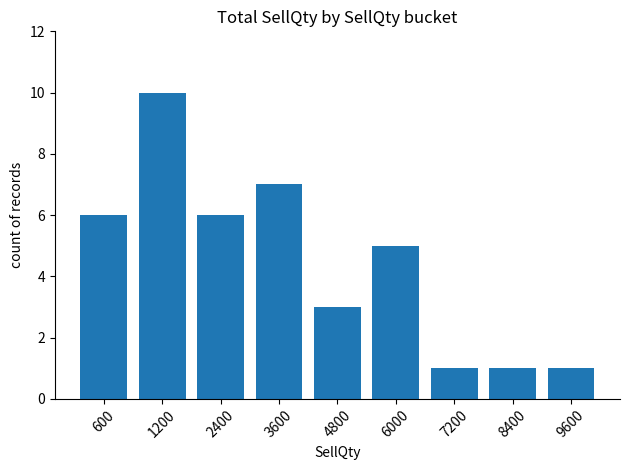

What is the difference between the maximum and second lowest values?

9